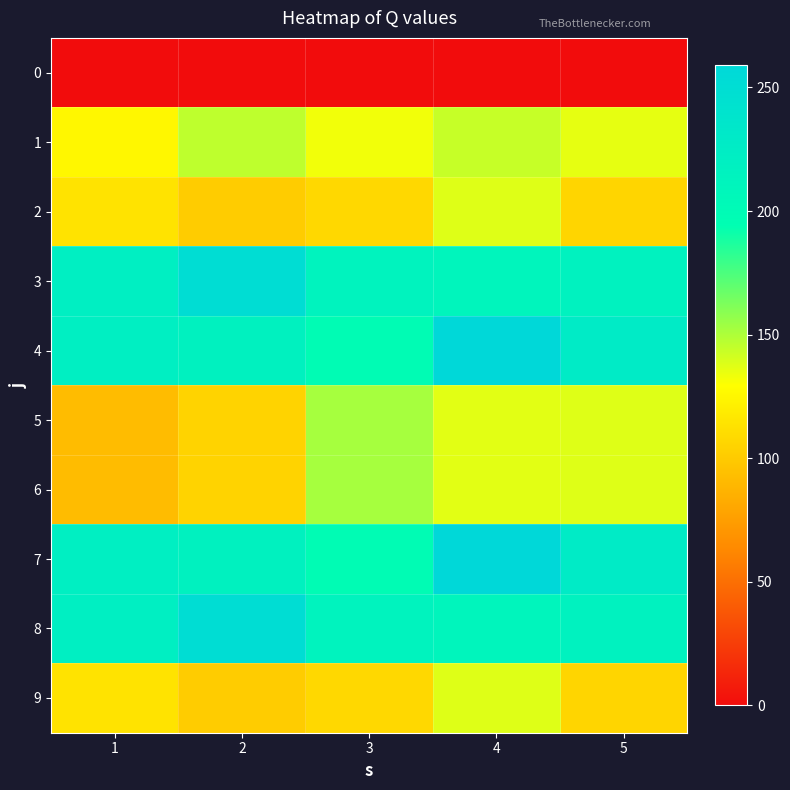

List the series in order of their peak value, lowest first.

0, 2, 9, 1, 5, 6, 3, 8, 4, 7